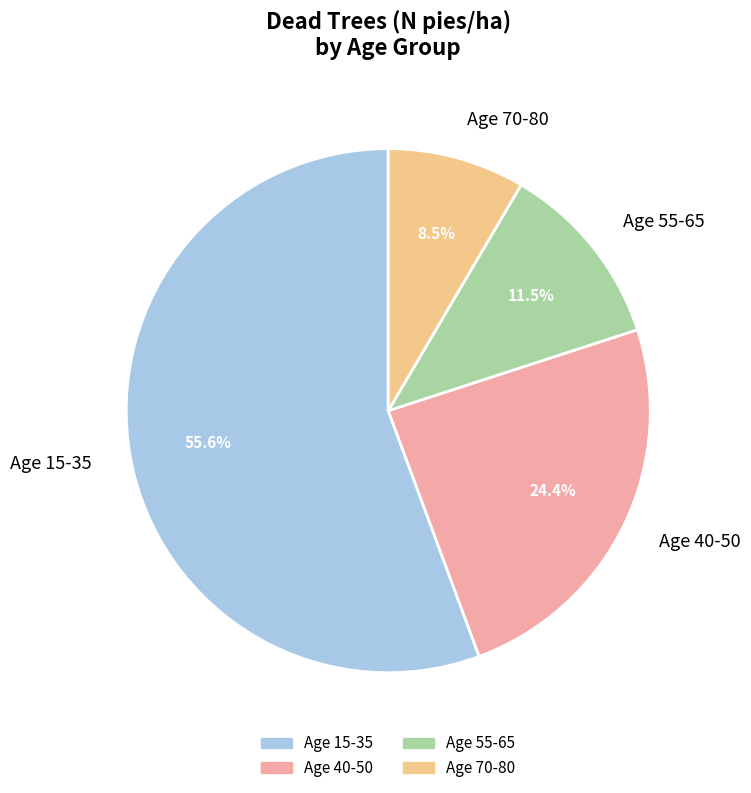

Which category has the smallest portion of the pie?

Age 70-80